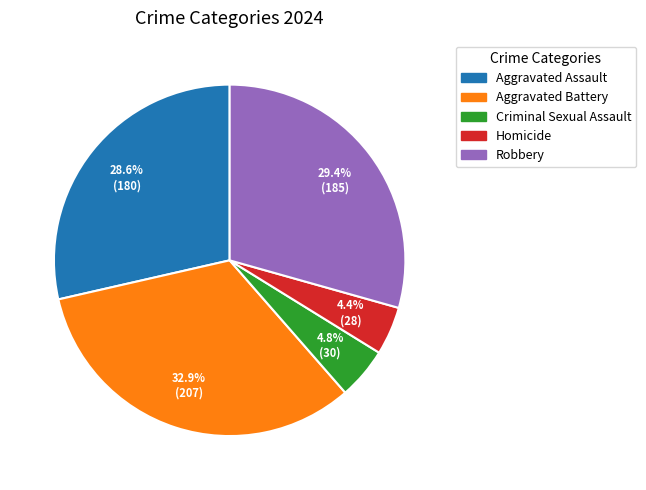

Between Aggravated Assault and Criminal Sexual Assault, which is larger?

Aggravated Assault